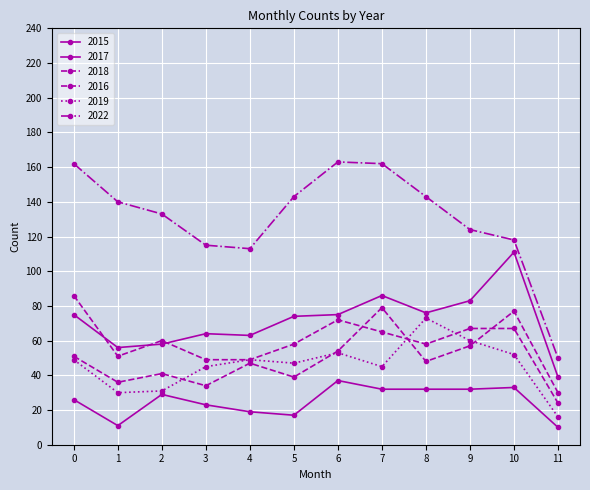

How many data points in 2019 are less than 49?

6